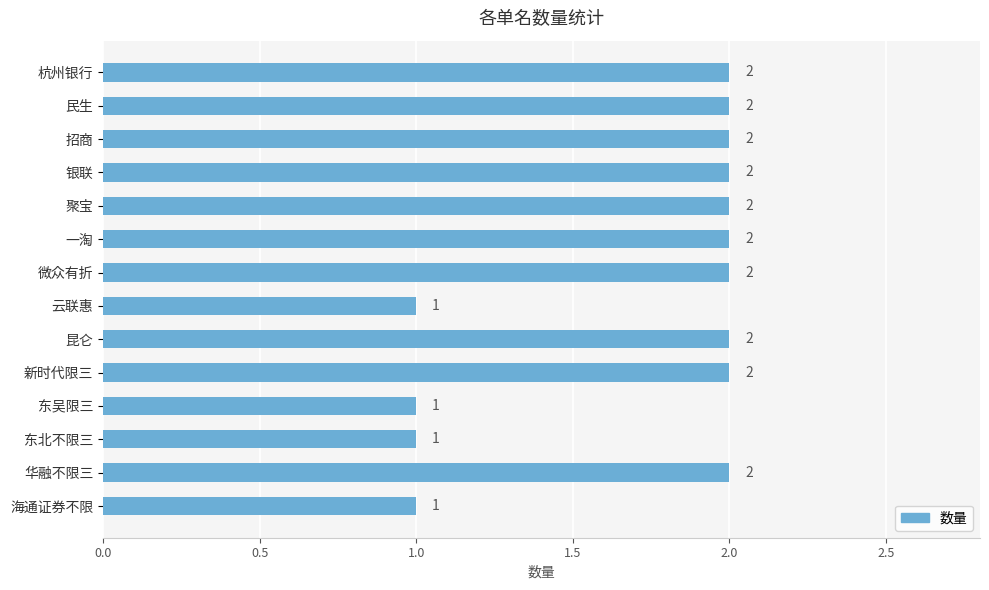

What is the difference between the maximum and minimum values?

1